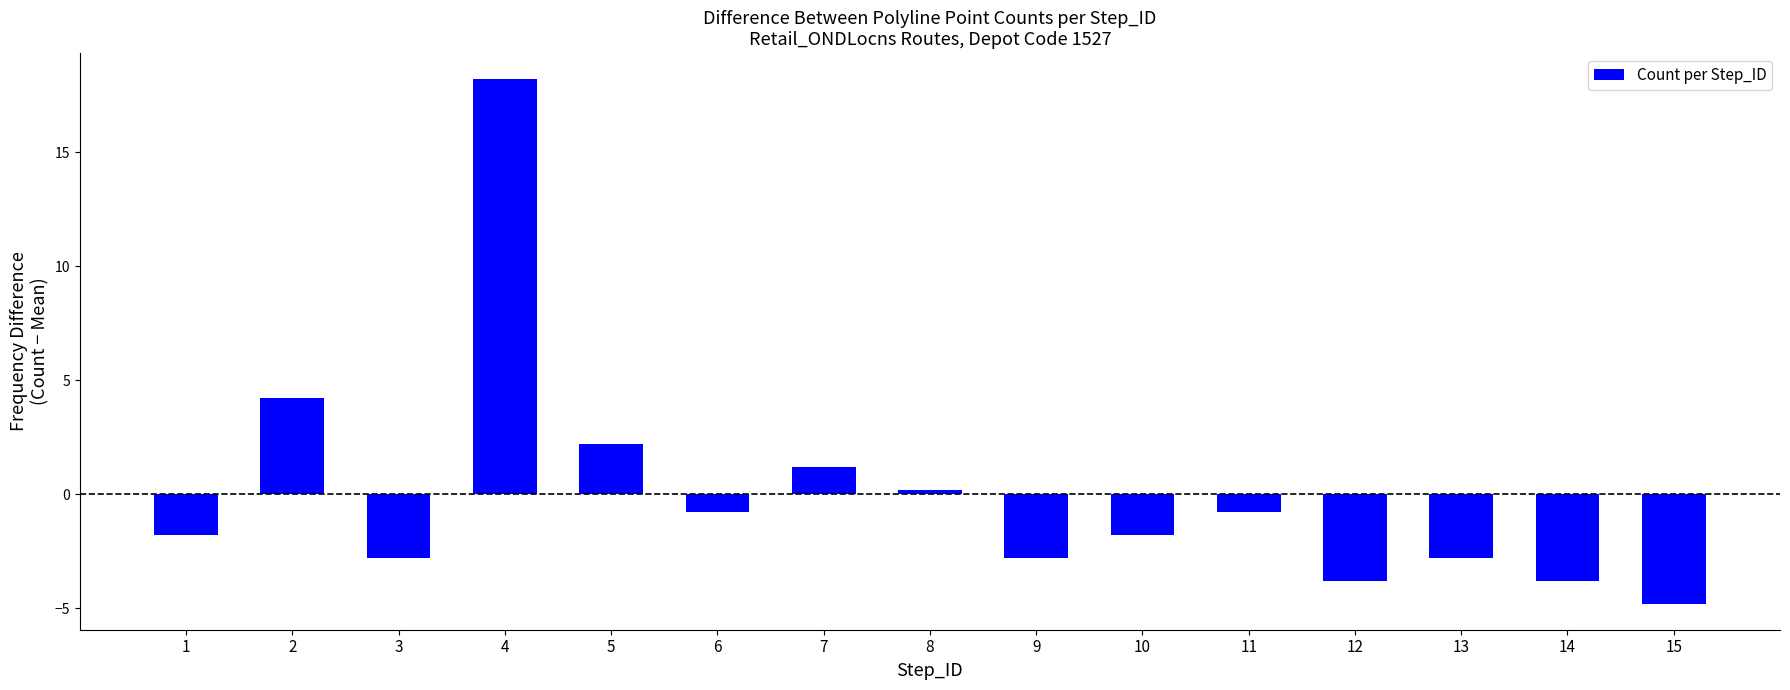

What is the difference between the second highest and second lowest values?

8.0